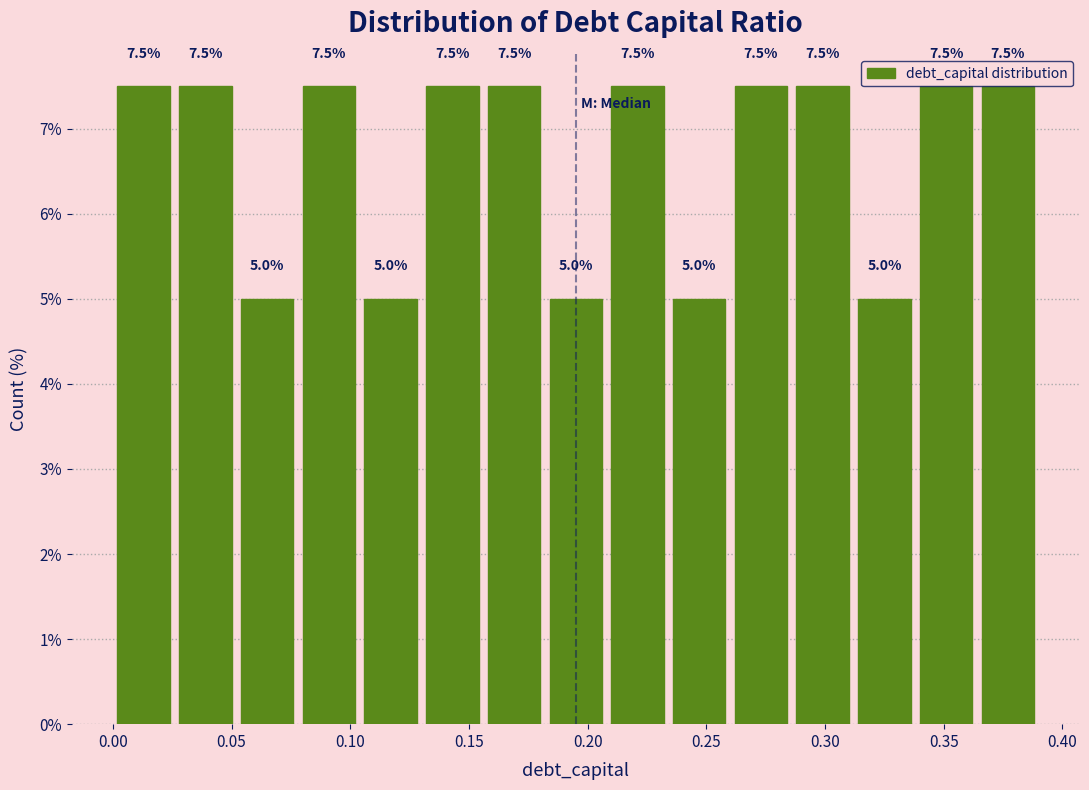

What is the height of the bar covering 0.104 to 0.130 on the x-axis? The bar edges are not printed on the chart, so give them approximately, as read against the axis.

5.0